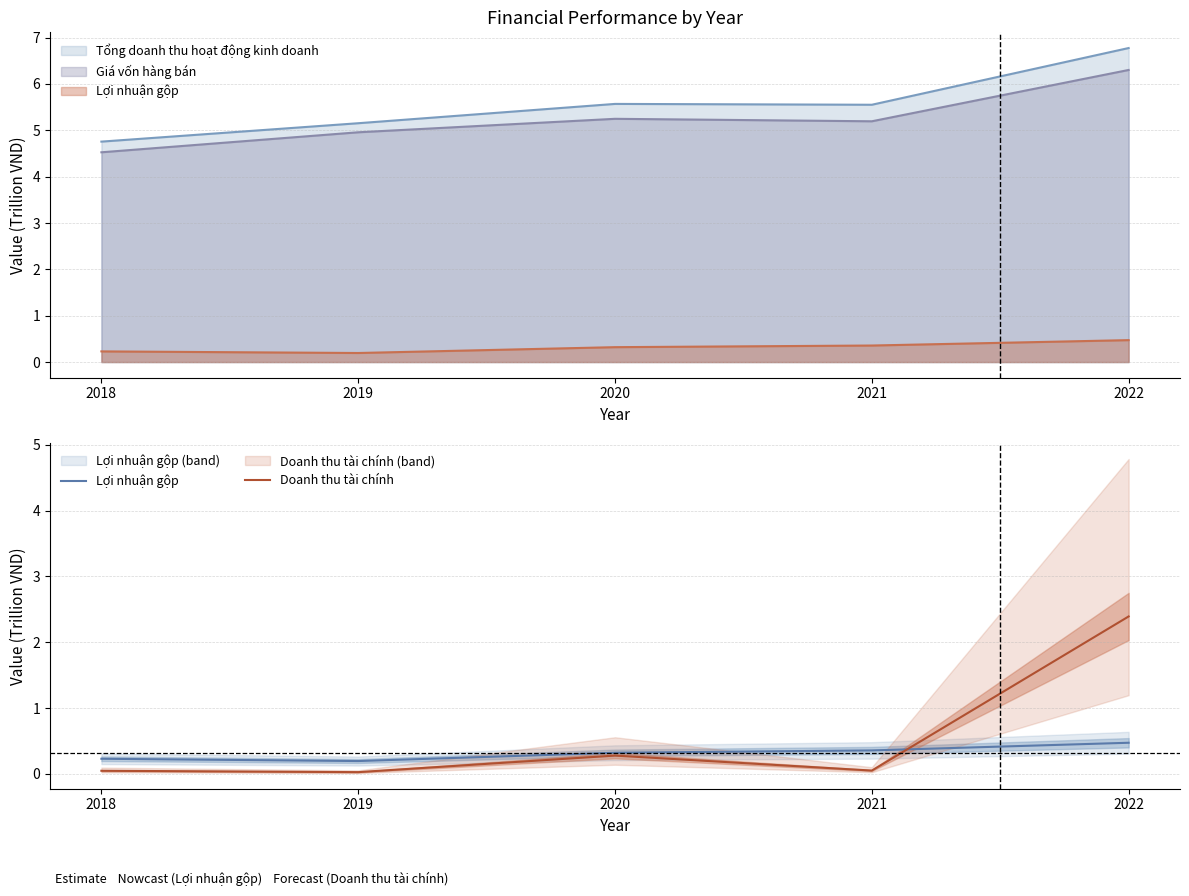

Which series has the largest range (max minus min)?

Doanh thu tài chính